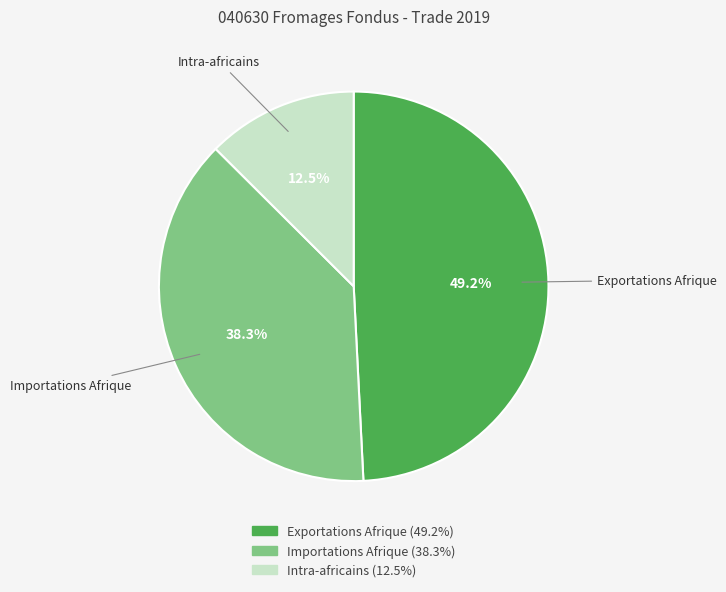

What is the smallest slice in the pie chart?

Intra-africains